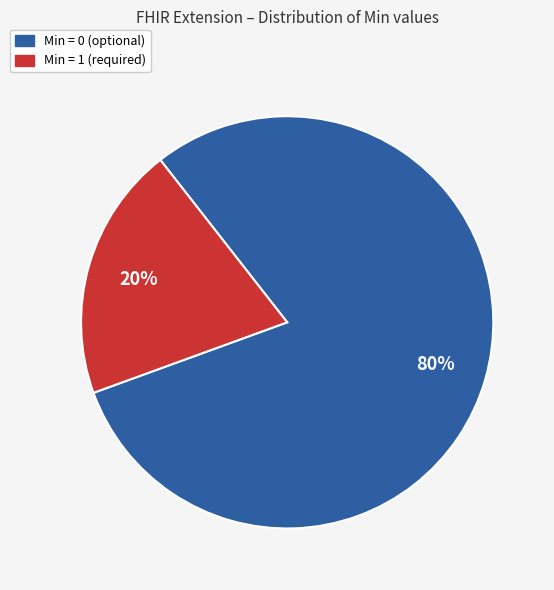

Is there any slice that represents more than half of the pie?

Yes